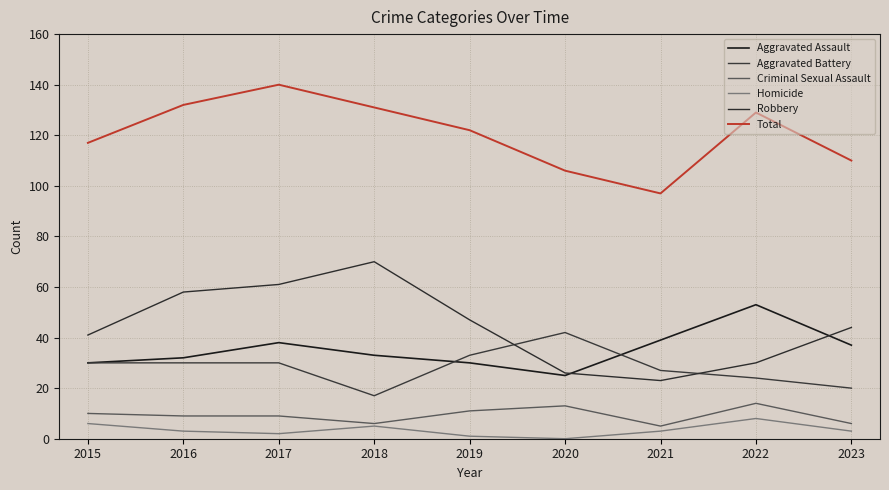

Where is the first local maximum for Aggravated Battery?

2020